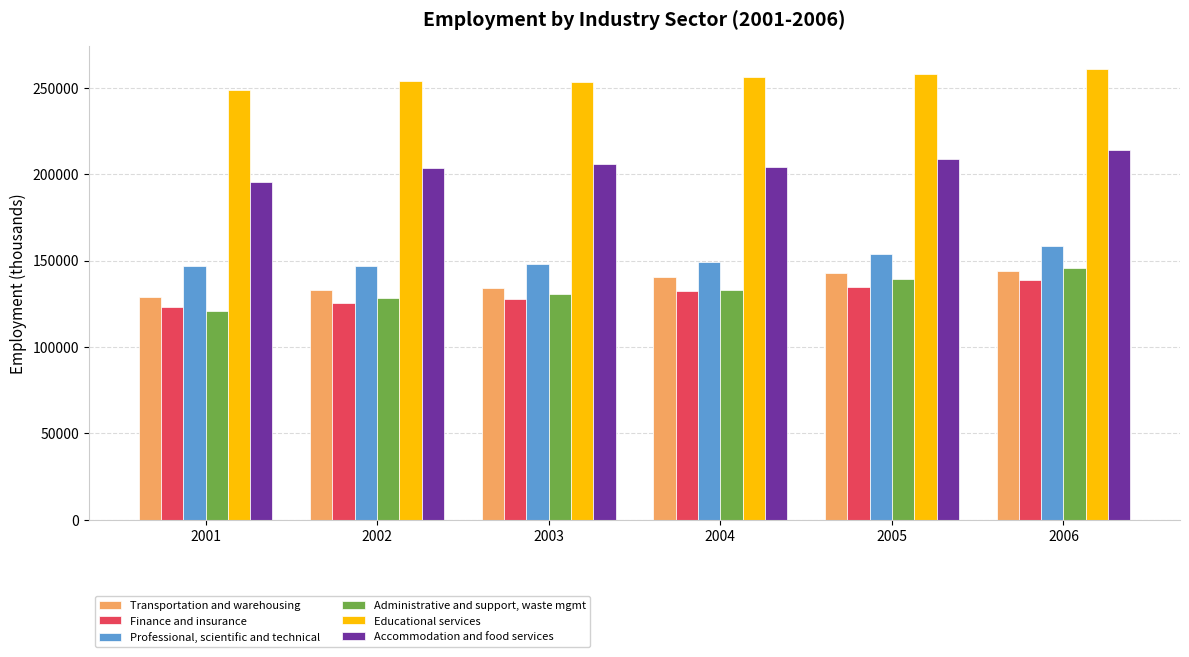

What is the difference between the maximum and minimum values in the Administrative and support, waste mgmt series?

25265